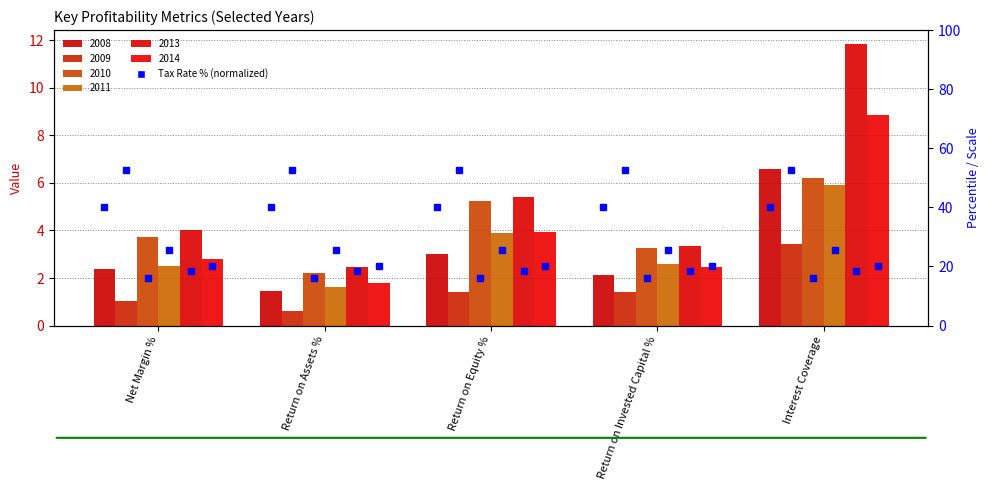

At which category does the chart reach its peak across all series?

Interest Coverage